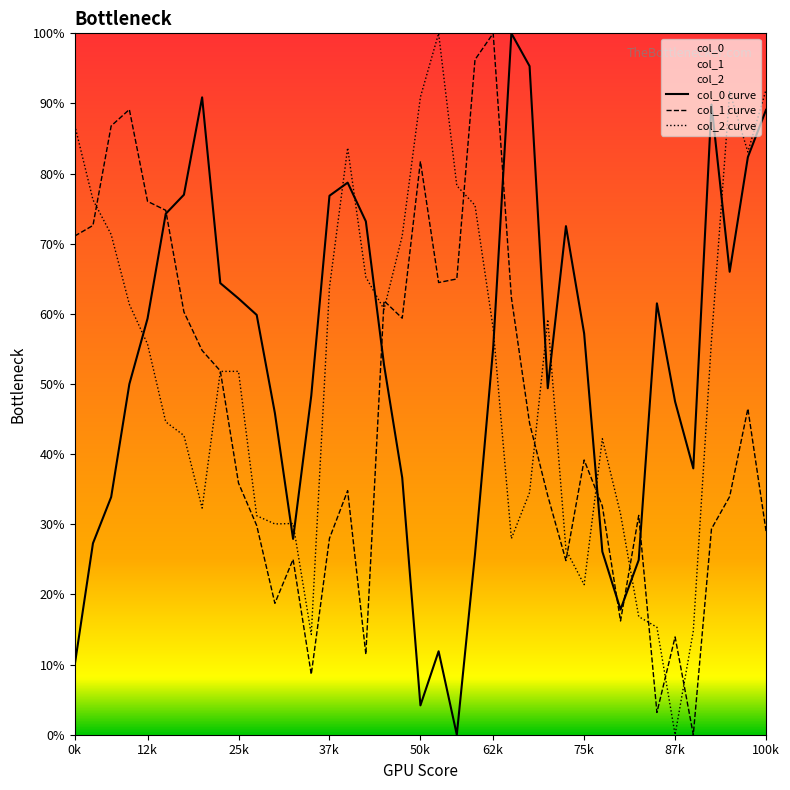

How many data points in col_0 curve are less than 55?

19